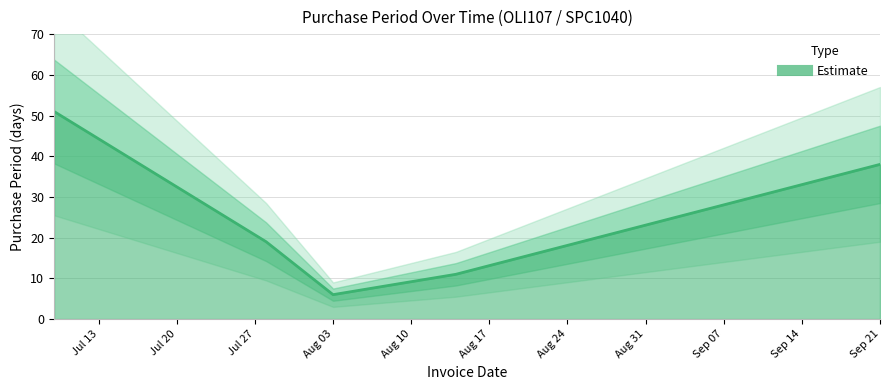

What is the difference between the values at 2015-09-21 and 2015-07-09?

13